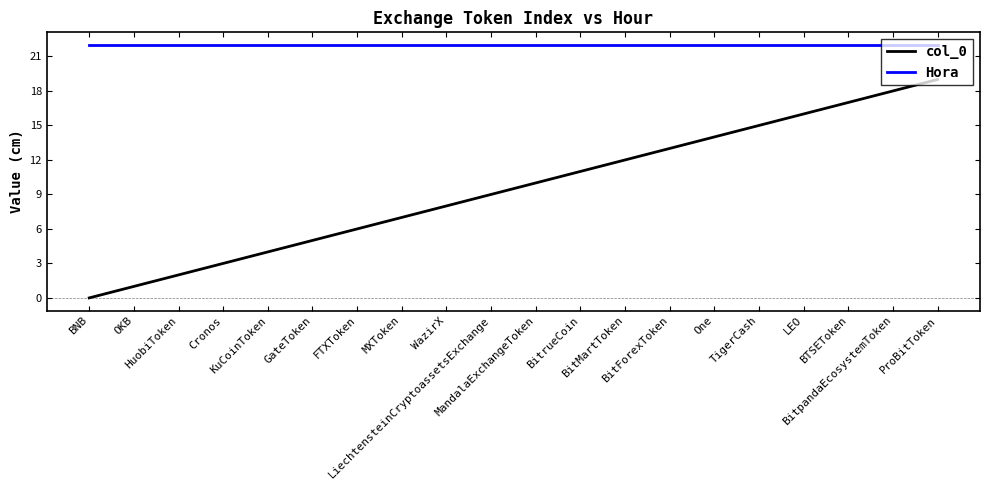

What is the sum of the col_0 values at Cronos and BitMartToken?

15